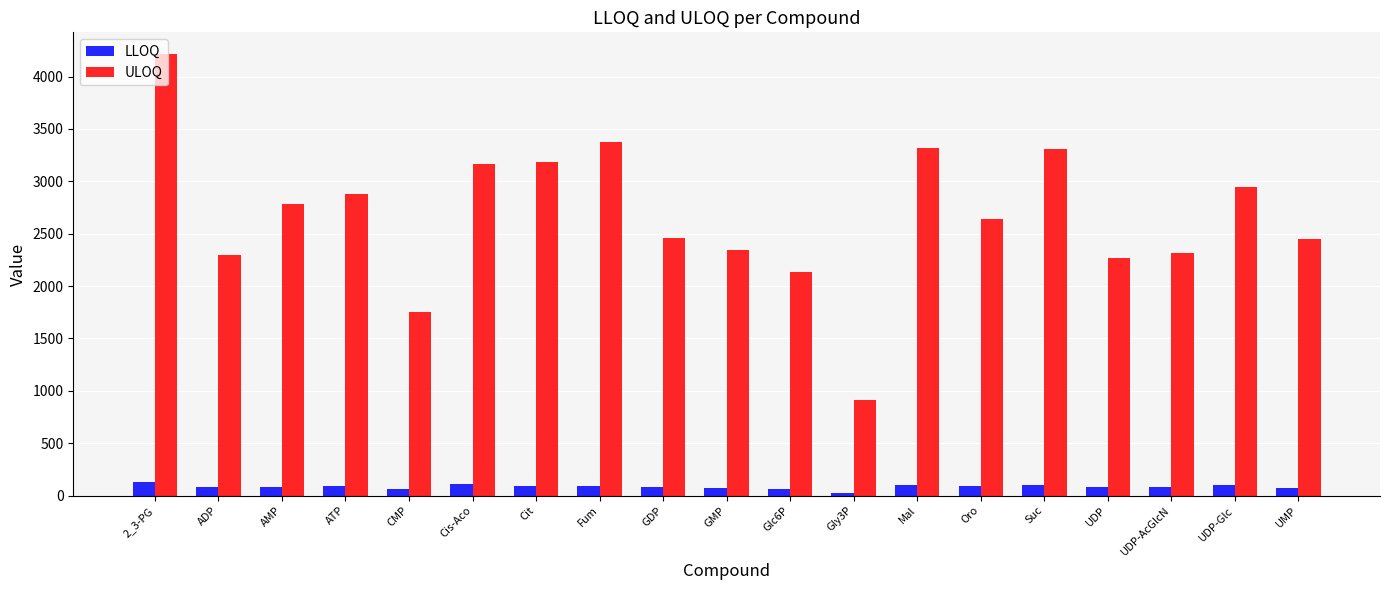

Read the ULOQ value at ATP.

2882.0